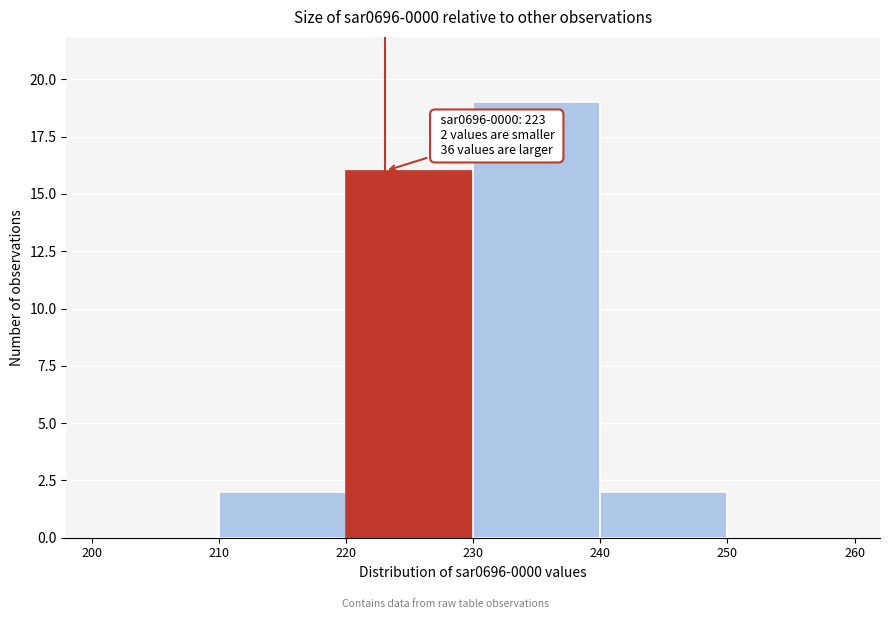

Over which range of the x-axis is the bar tallest?

230 to 240